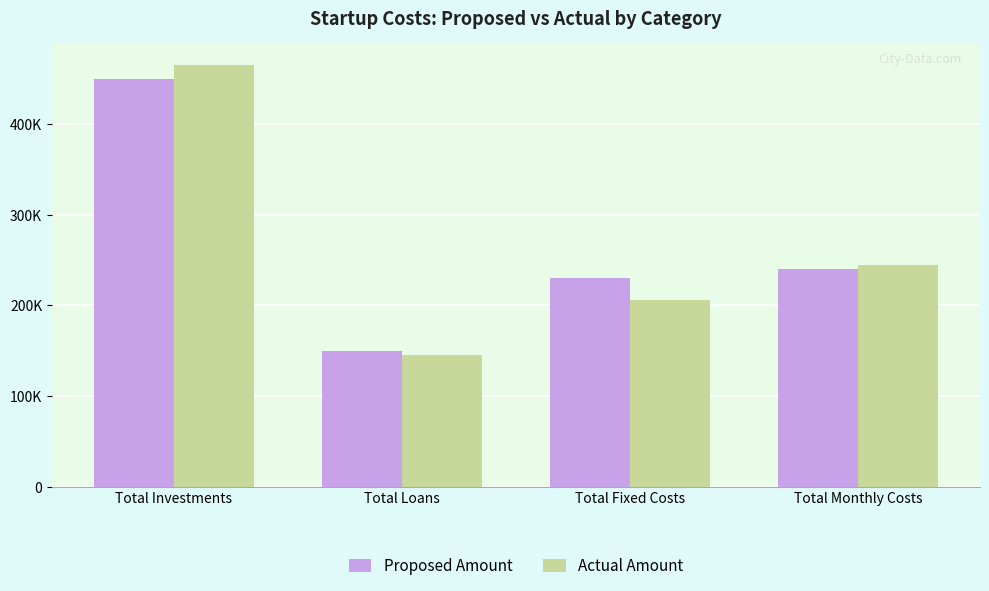

Which series has the widest spread of values?

Actual Amount